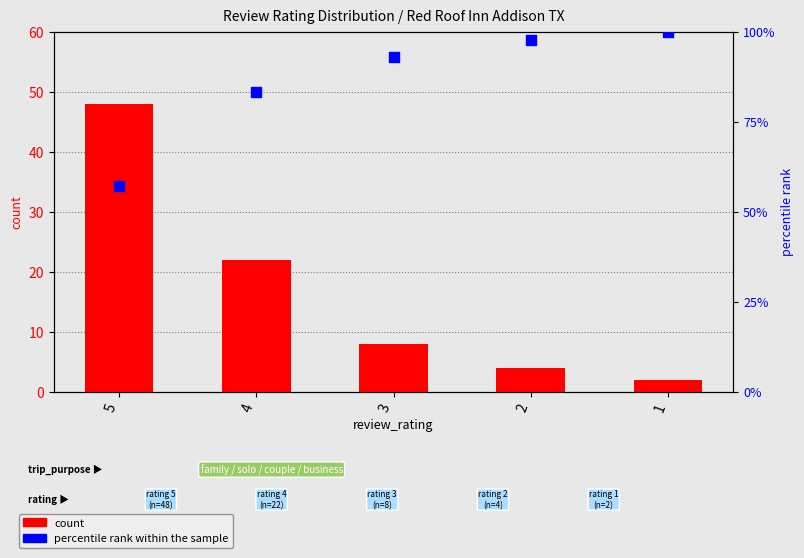

Which series has the widest spread of Y values?

count